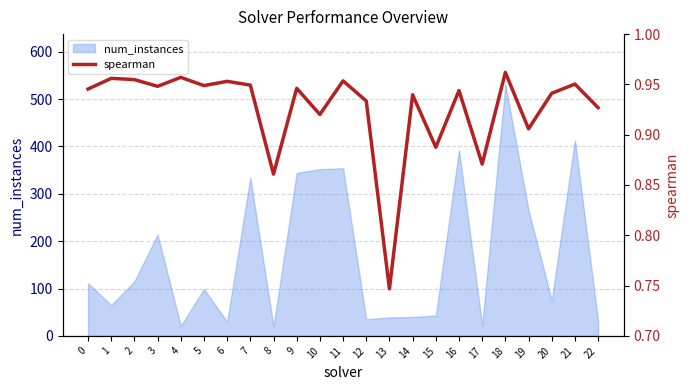

Between 20 and 18, which is larger?

18